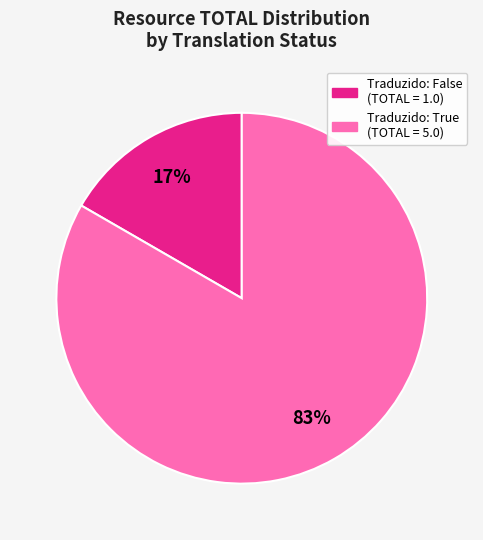

Is there any slice that represents more than half of the pie?

Yes